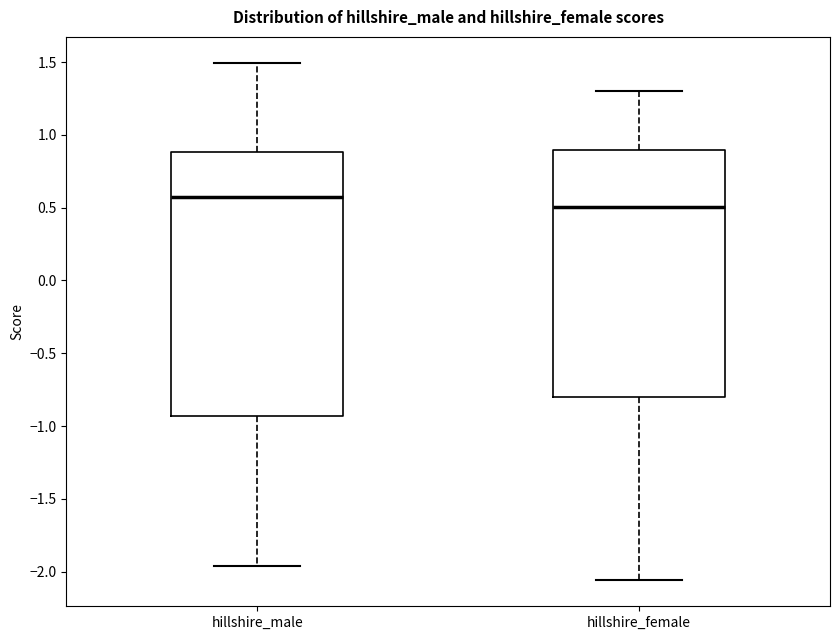

Which box has the highest median line?

hillshire_male